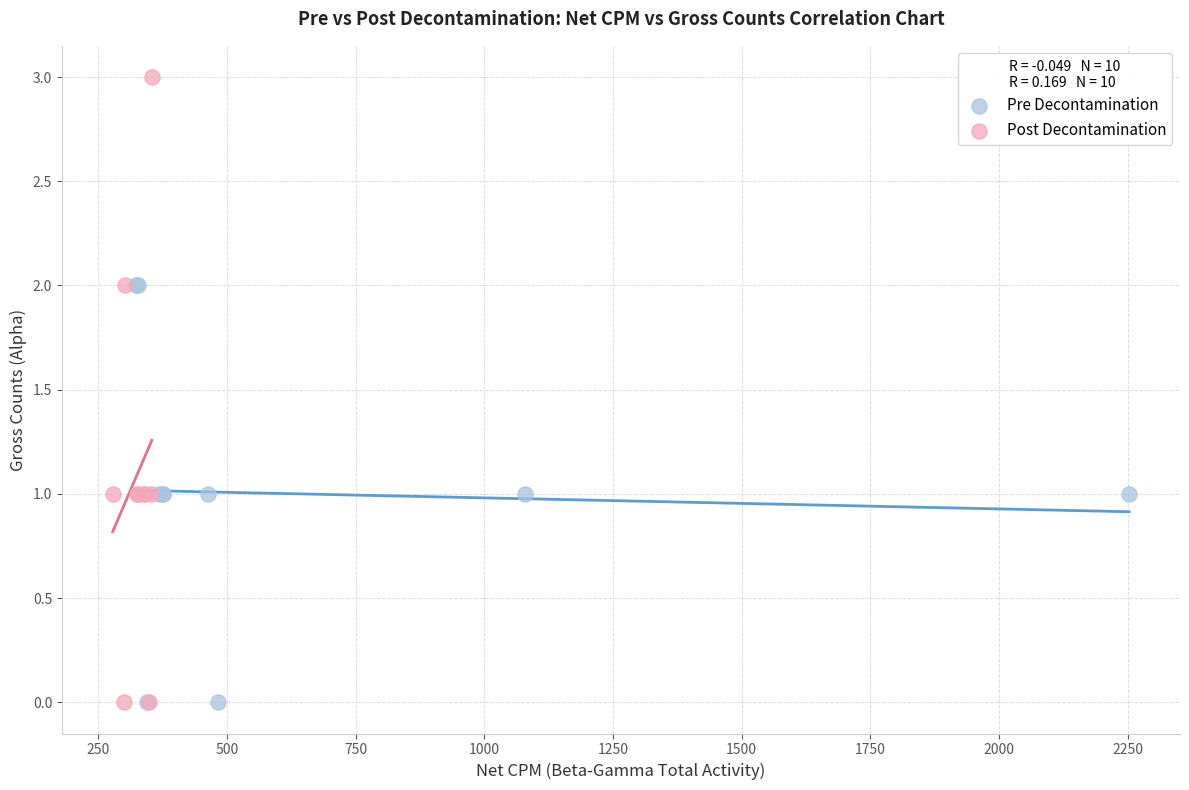

Which series has the widest spread of Y values?

Post Decontamination